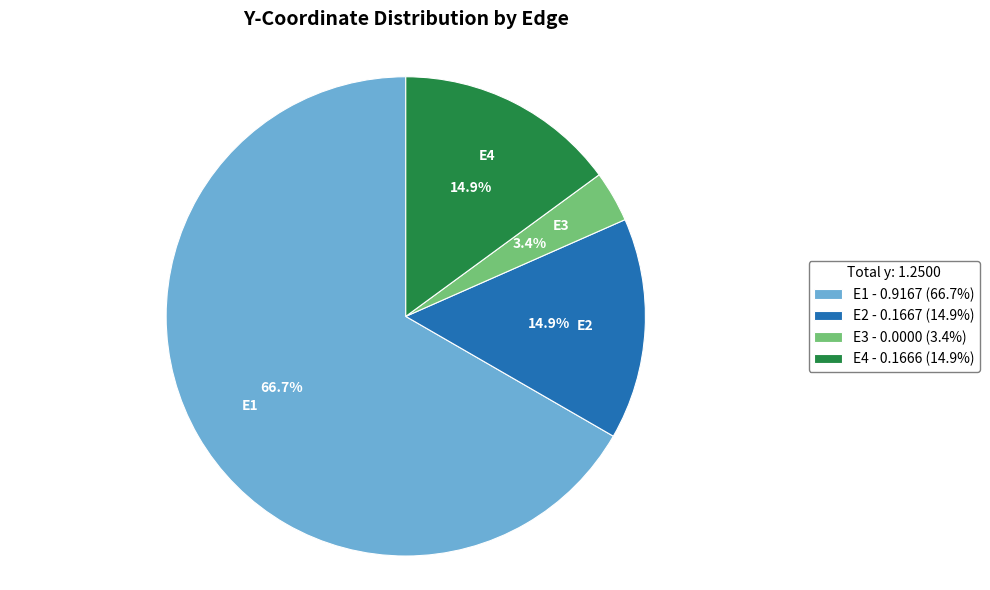

How much of the chart is everything except E2?

85.1%